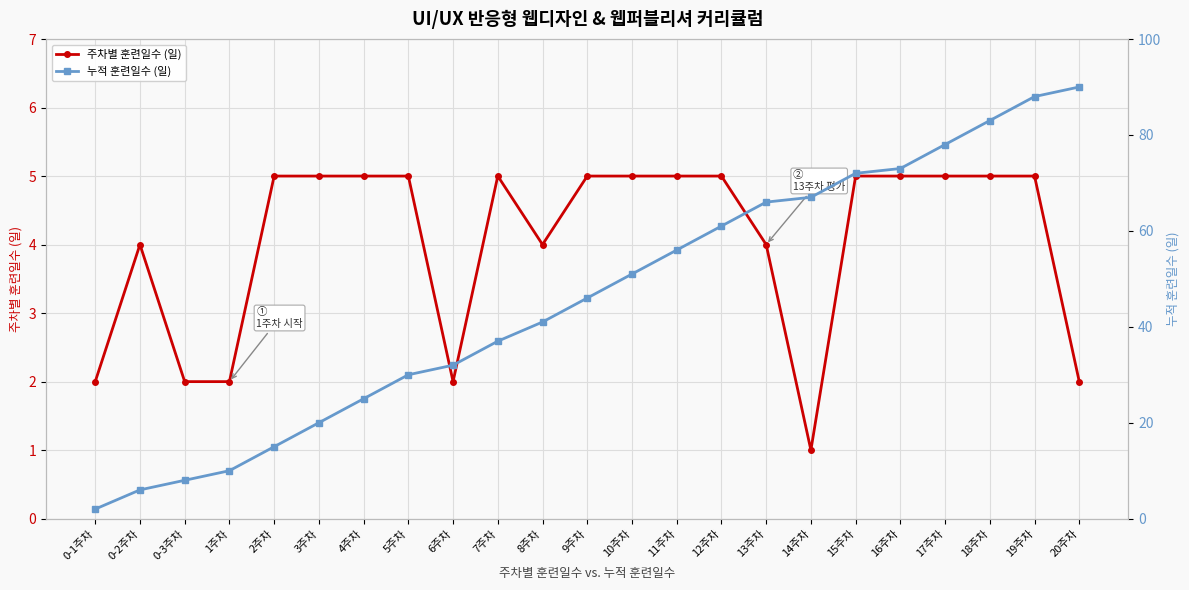

How many lines are shown in the chart?

2